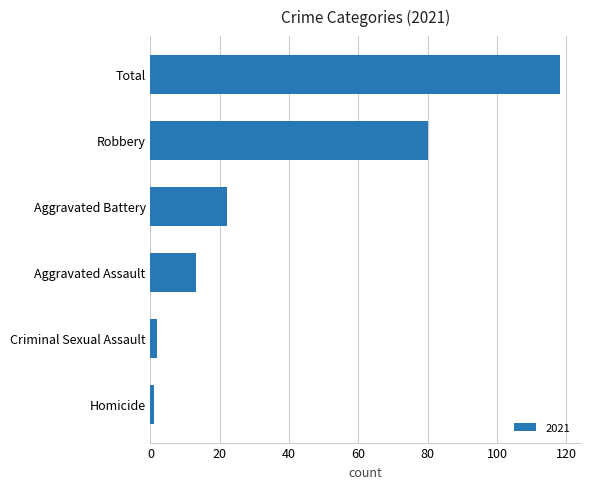

Is it true that the value at Aggravated Battery is 22?

True